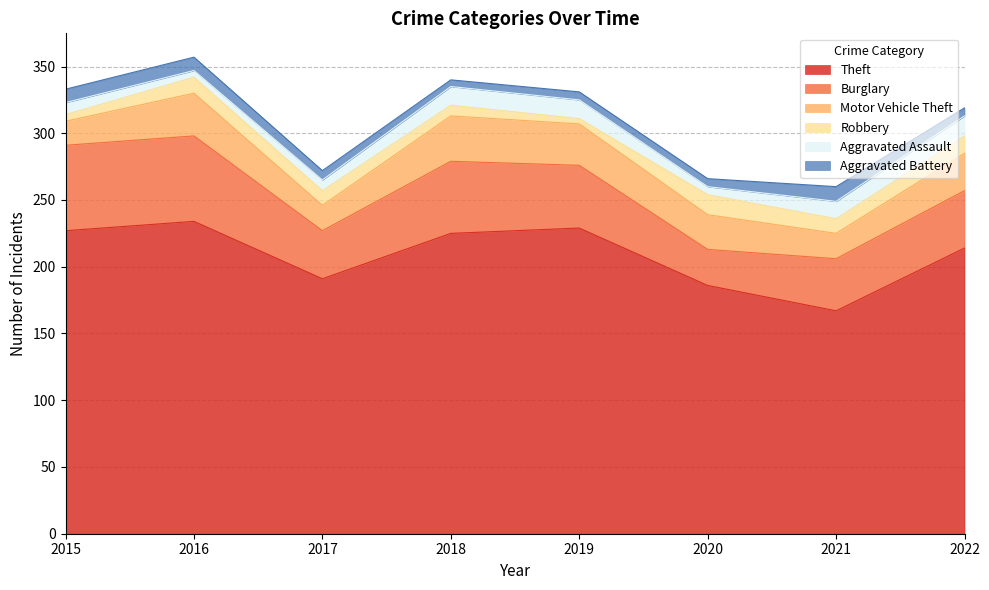

Does the chart have visible grid lines?

Yes